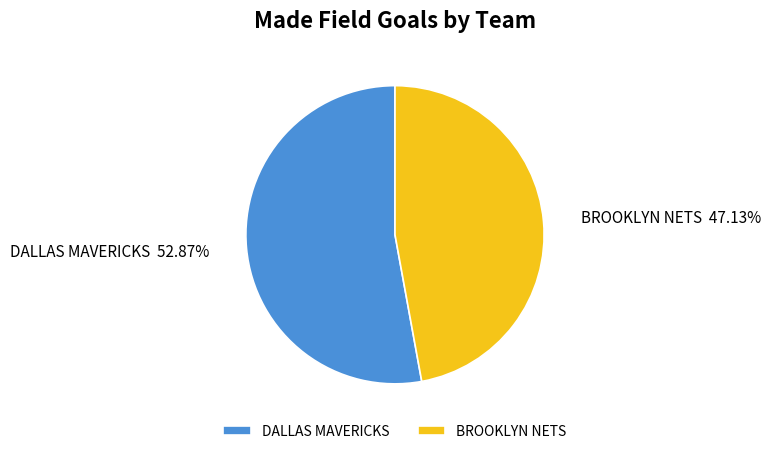

Which has a higher value, BROOKLYN NETS or DALLAS MAVERICKS?

DALLAS MAVERICKS